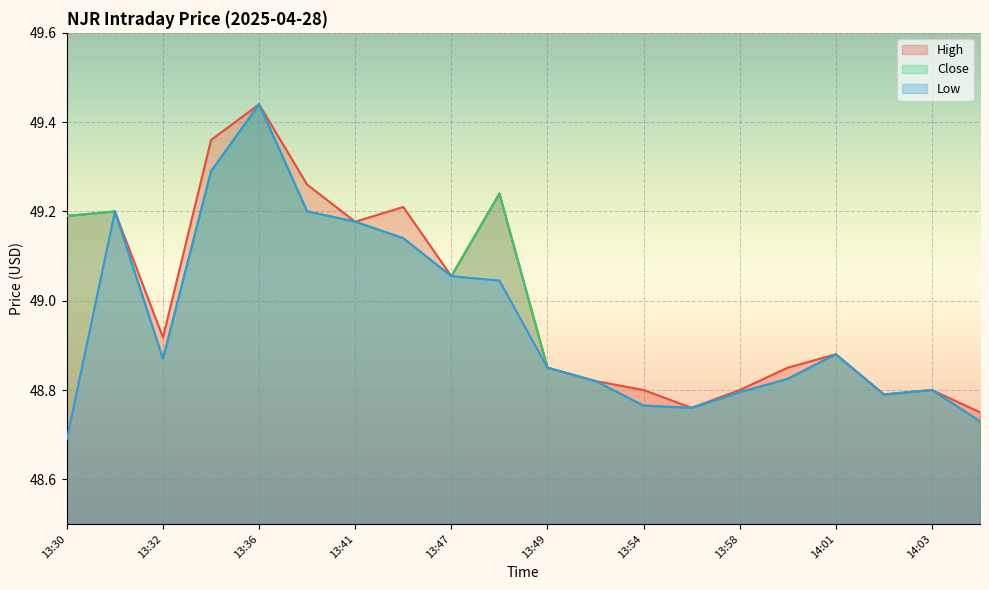

At which category is the sum across all series the highest?

13:36